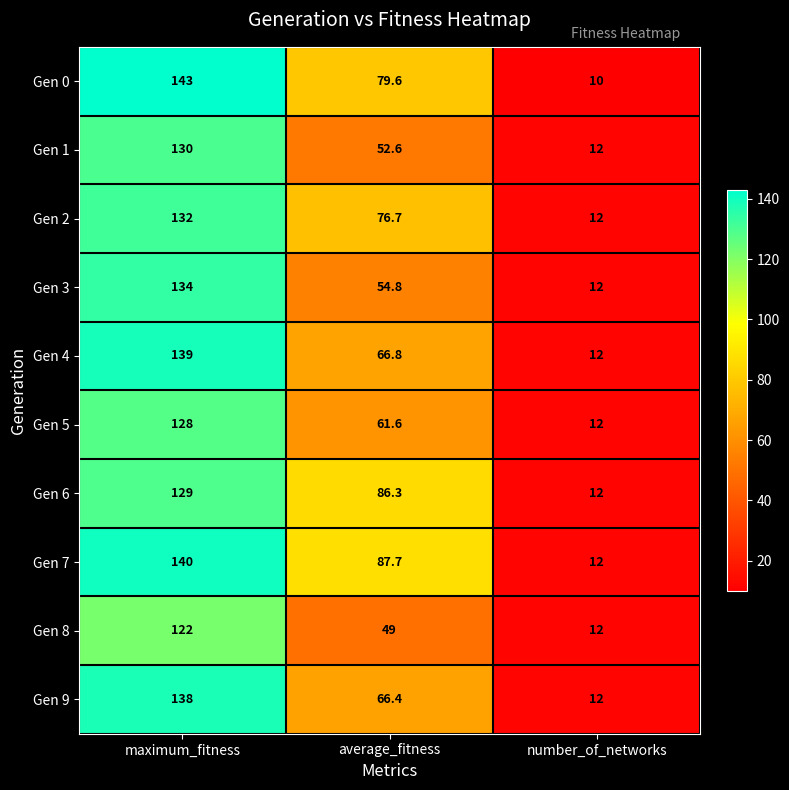

What is the spread (max minus min) of values at average_fitness?

38.7